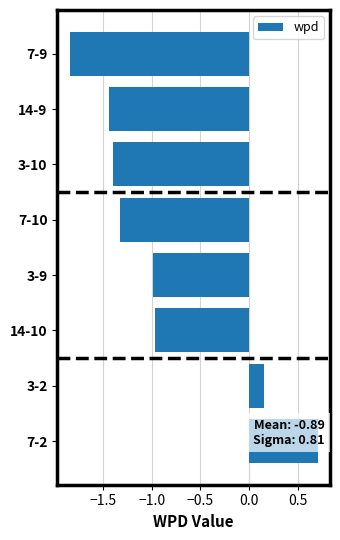

Is it true that the value at 3-10 is -2.3?

False